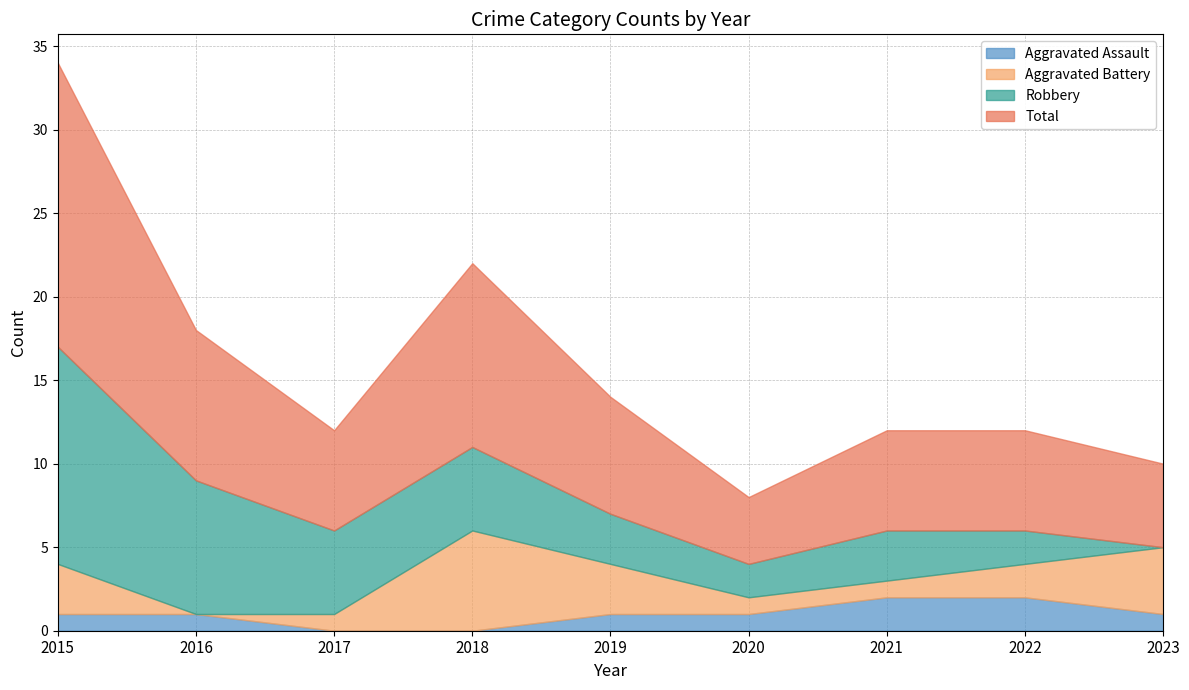

List the labels in order of Aggravated Battery value, largest first.

2018, 2023, 2015, 2019, 2022, 2017, 2020, 2021, 2016